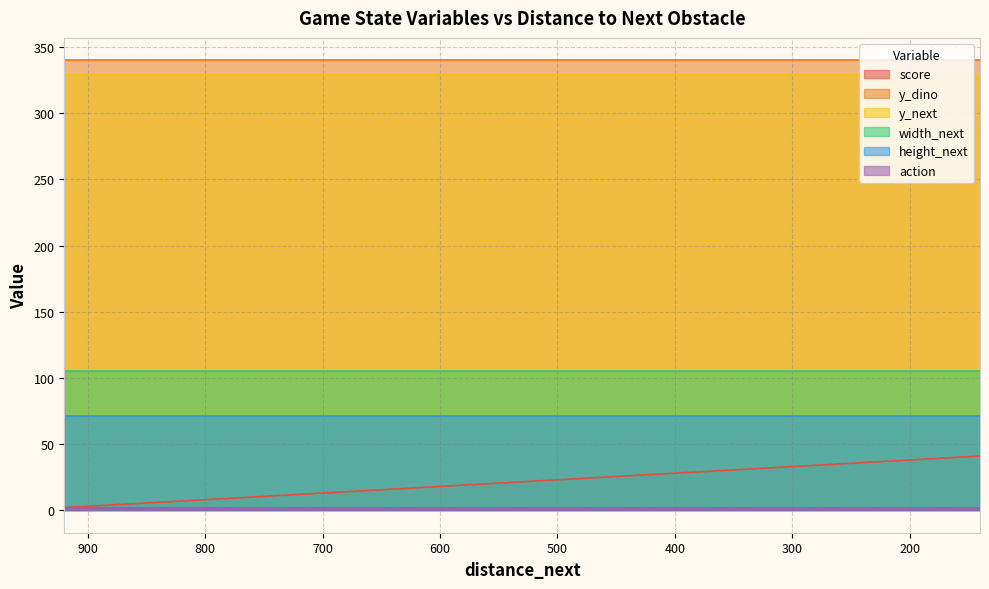

At how many categories does at least one series exceed 246?

40